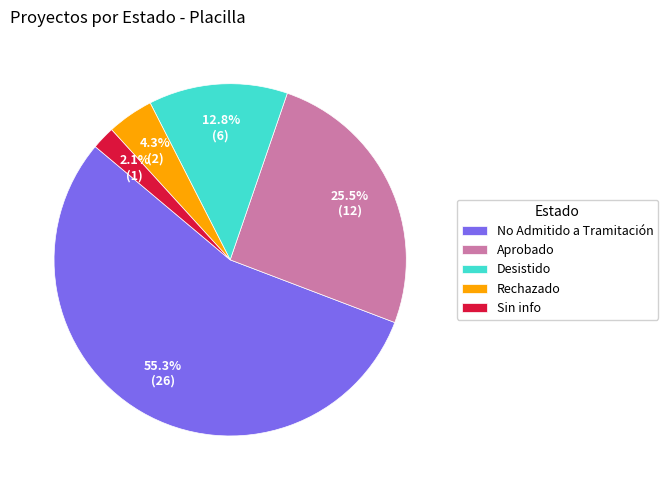

How many segments does this pie chart have?

5